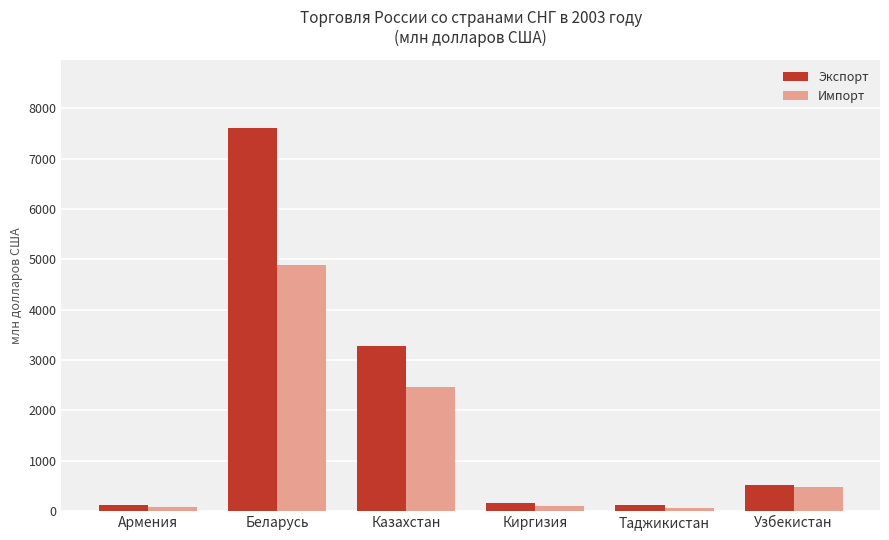

Where does the Экспорт series first go above 512?

Беларусь